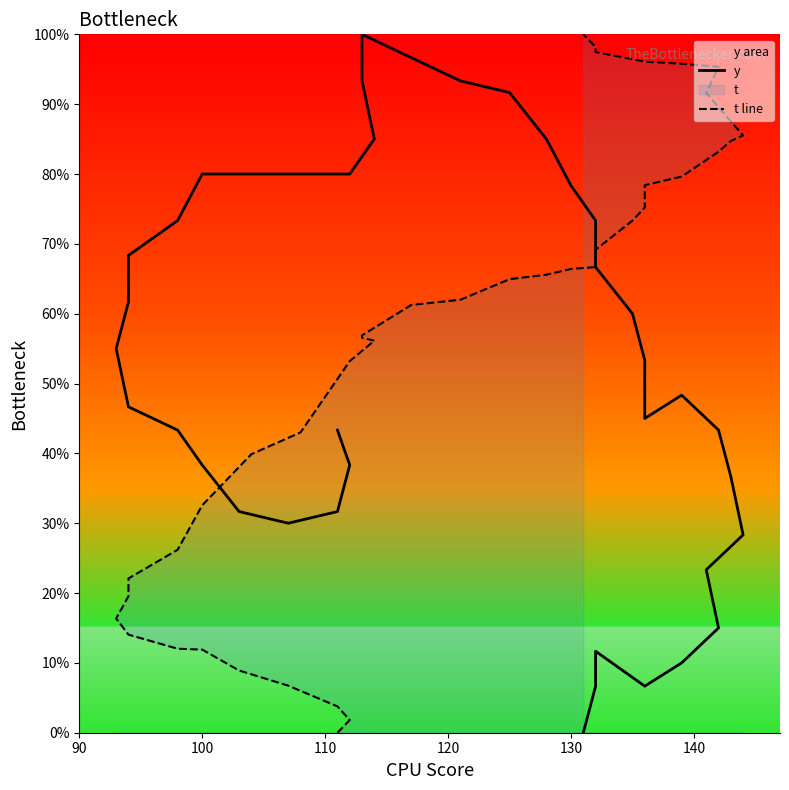

At how many categories does at least one series exceed 0?

40